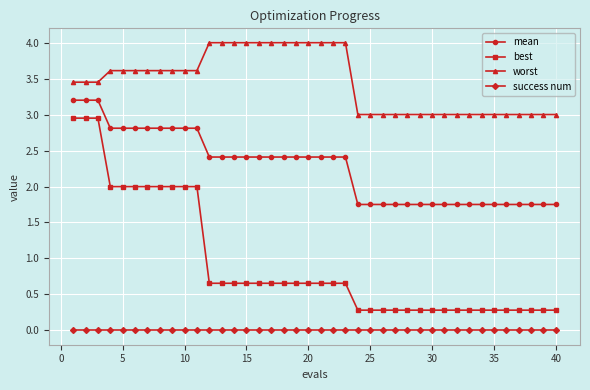

Which series has the largest total across all categories?

worst